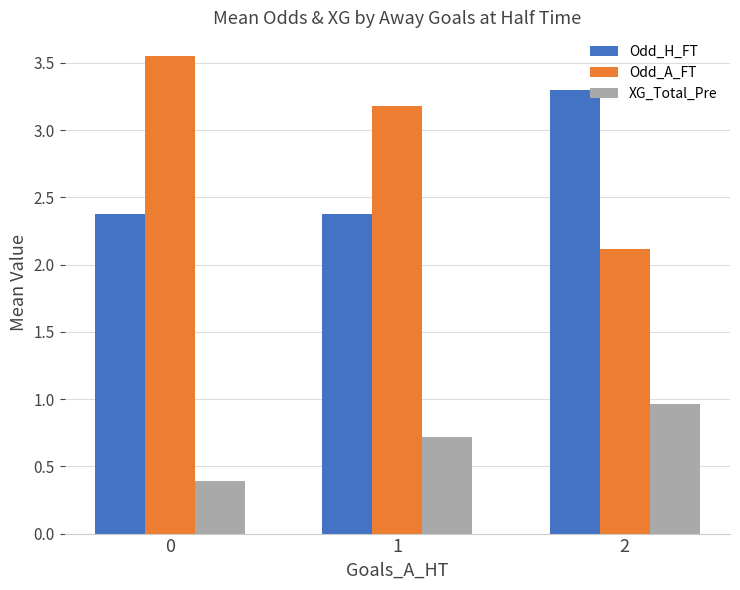

List the series in order of their peak value, highest first.

Odd_A_FT, Odd_H_FT, XG_Total_Pre